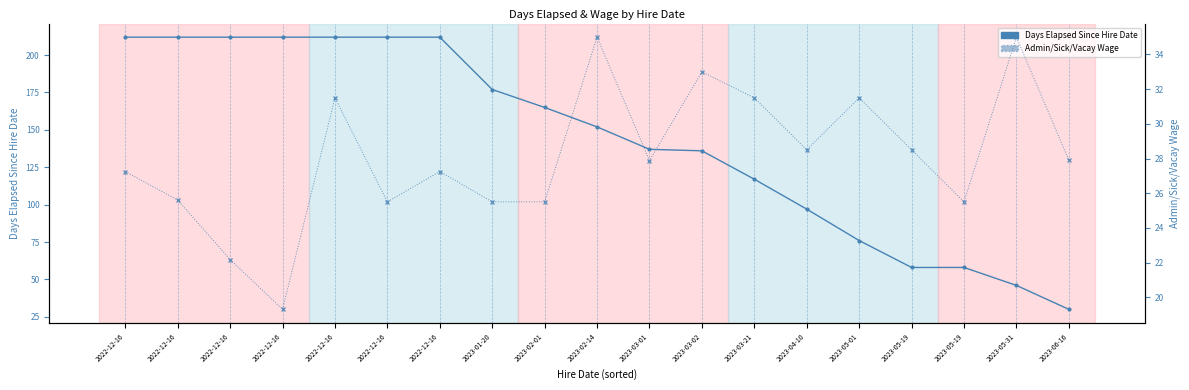

What is the sum of all Days Elapsed Since Hire Date values?

2733.0